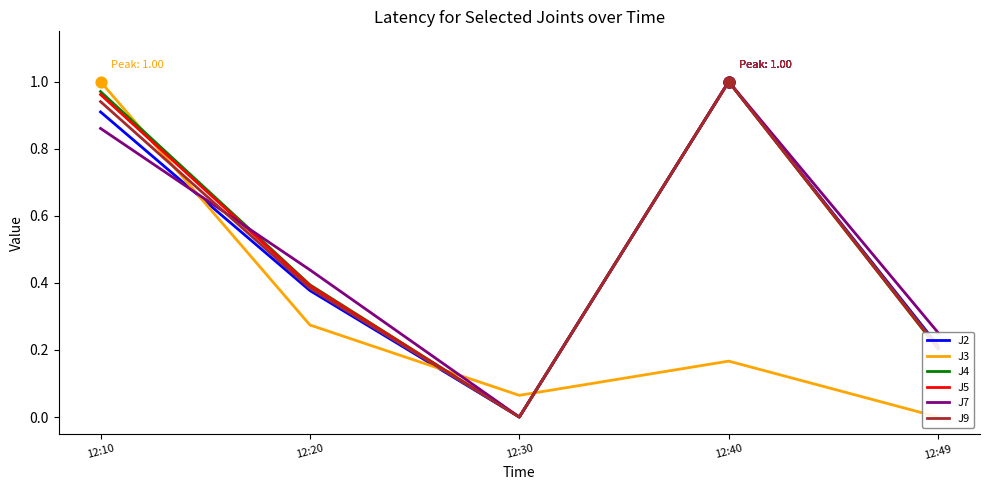

Which series contains the lowest Y value?

J2